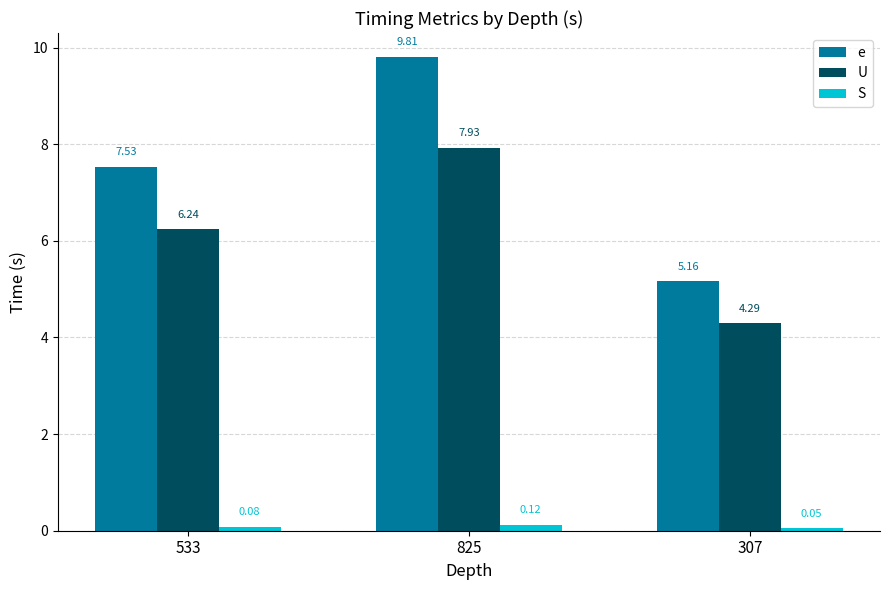

What is the sum of the U values at 825 and 307?

12.2